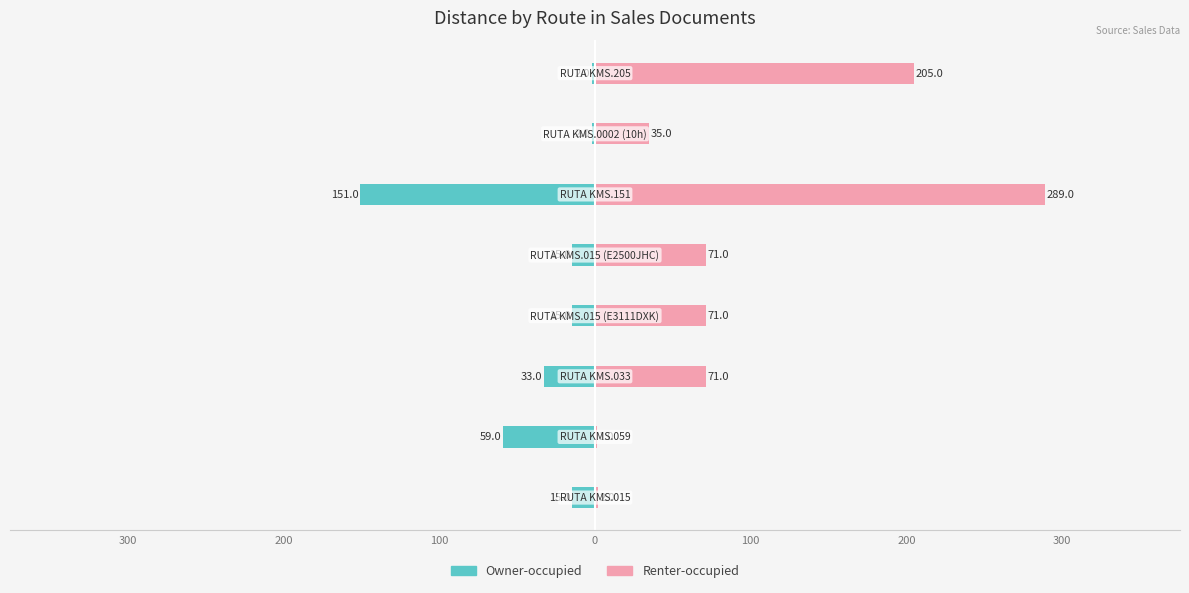

What are all the series names shown in the legend?

Owner-occupied, Renter-occupied